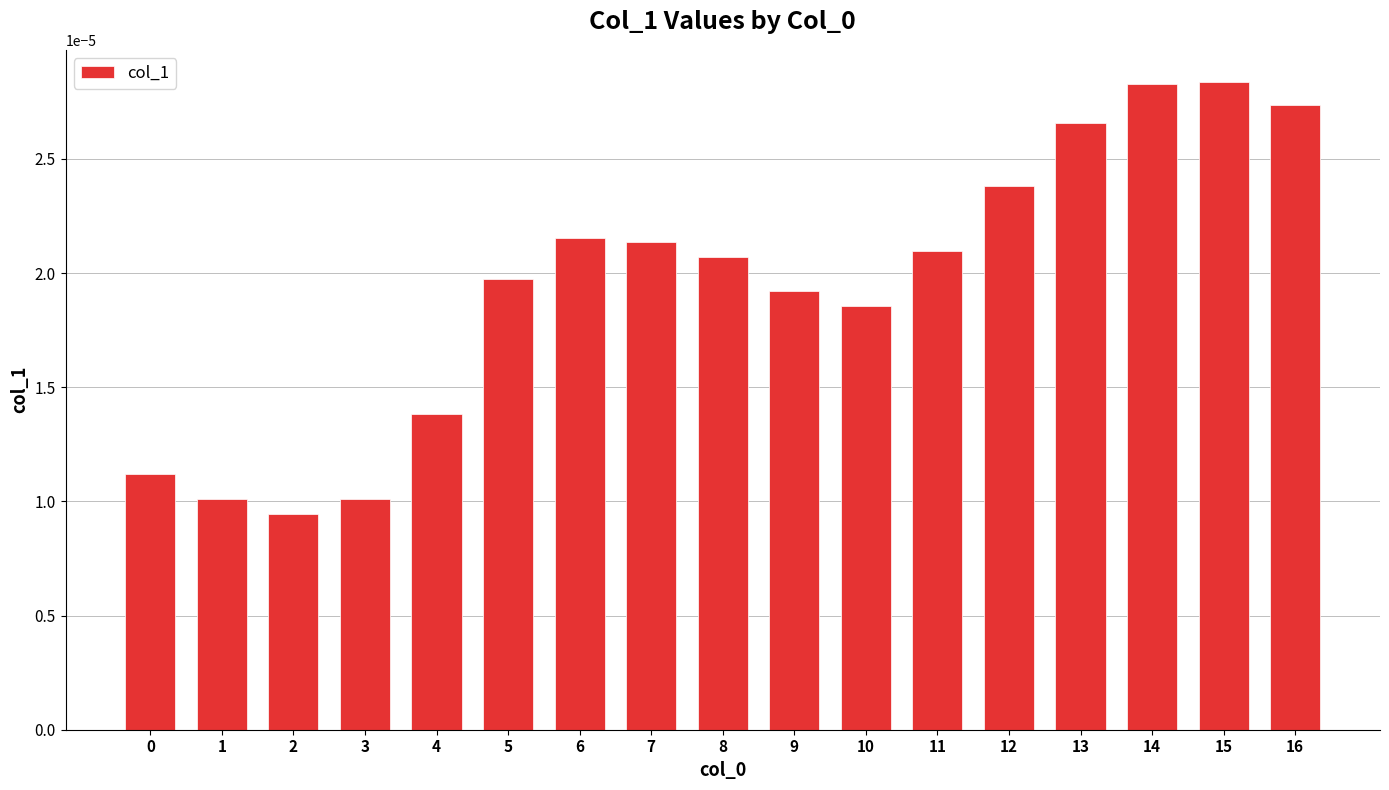

Which has a higher value, 0 or 6?

6